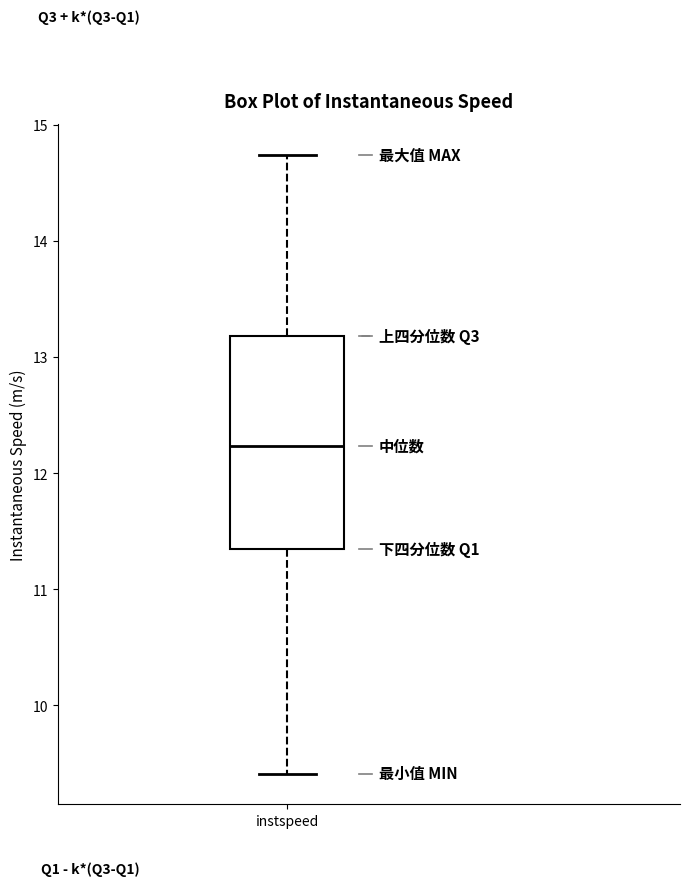

Where is the upper edge of the box for instspeed on the y-axis? The values are not printed on the chart, so give them approximately, as read against the axis.

13.2